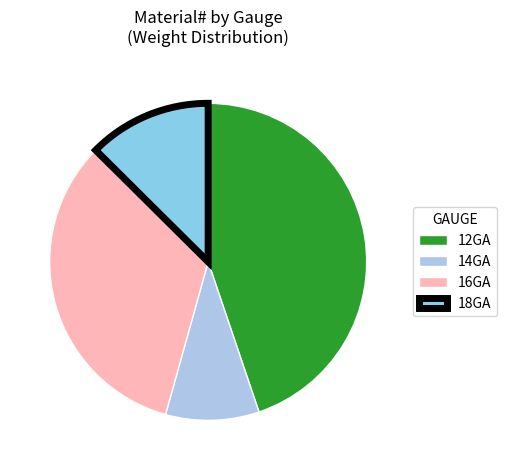

How many slices are in this pie chart?

4